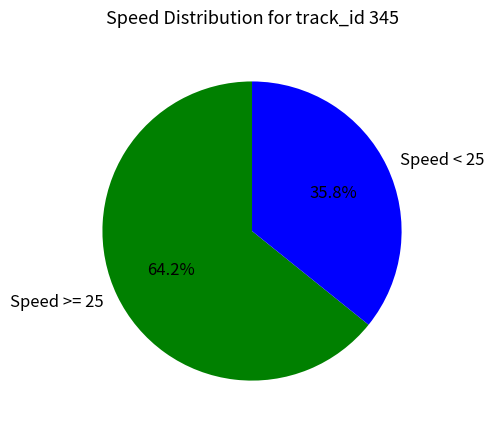

Does Speed >= 25 account for over 50% of the chart?

Yes